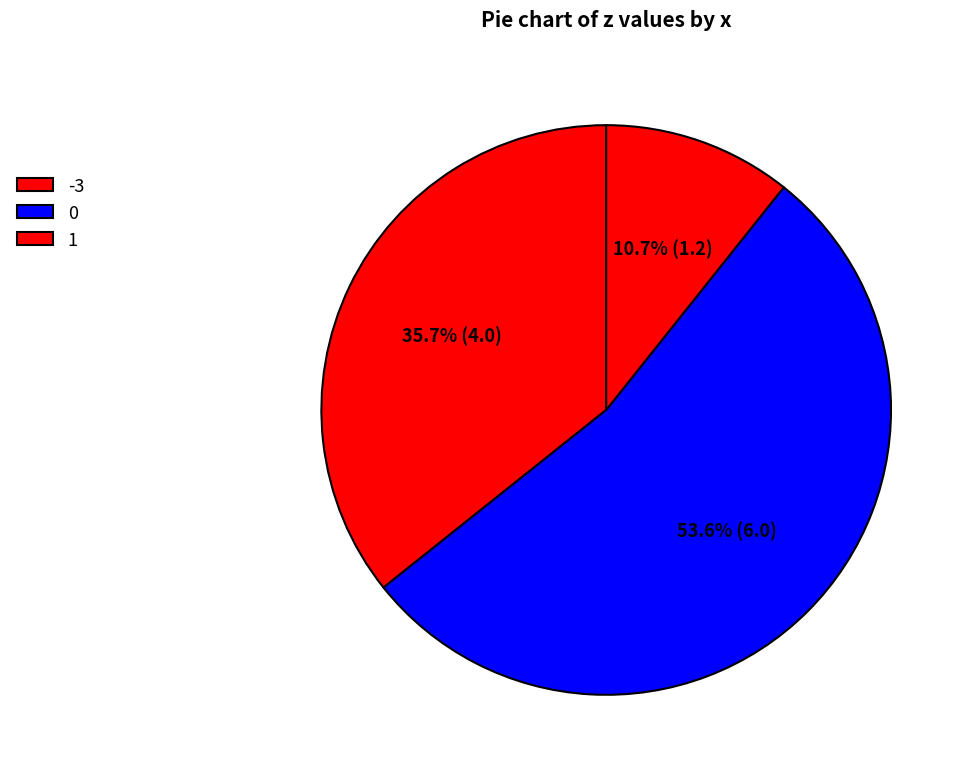

To the nearest percent, what is the average slice percentage?

33%